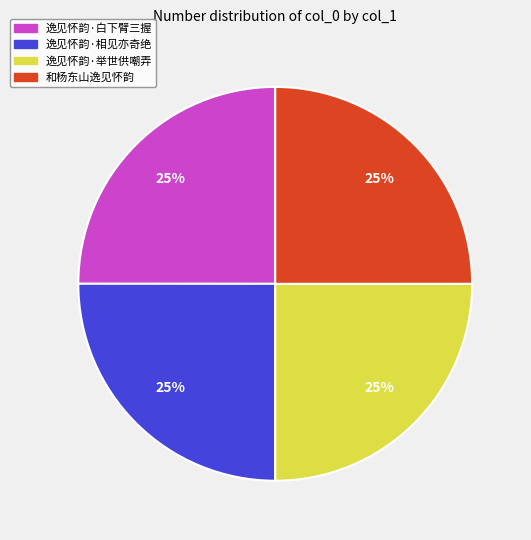

What is the ratio of the value at 逸见怀韵·相见亦奇绝 to the value at 逸见怀韵·白下臂三握?

1.0